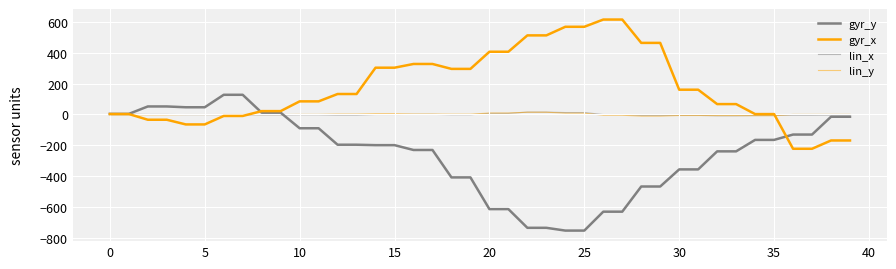

How many categories are shown in the chart?

40